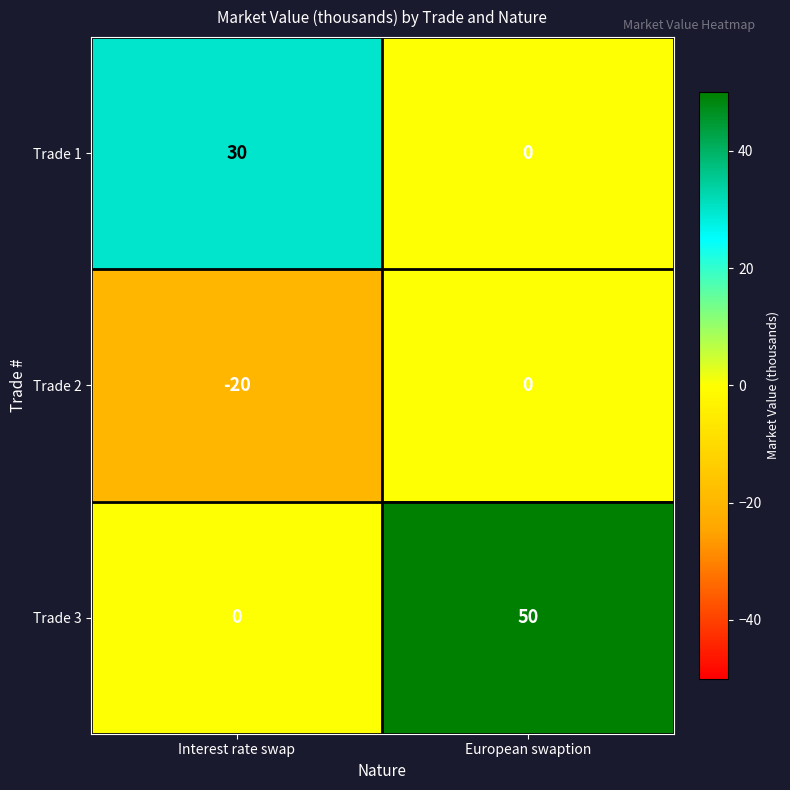

What is the sum of the Trade 2 values at European swaption and Interest rate swap?

-20